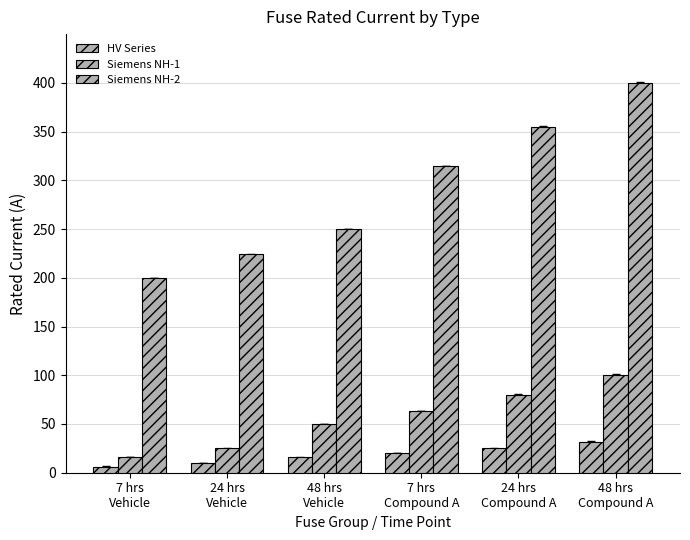

How many bars are there in total?

18